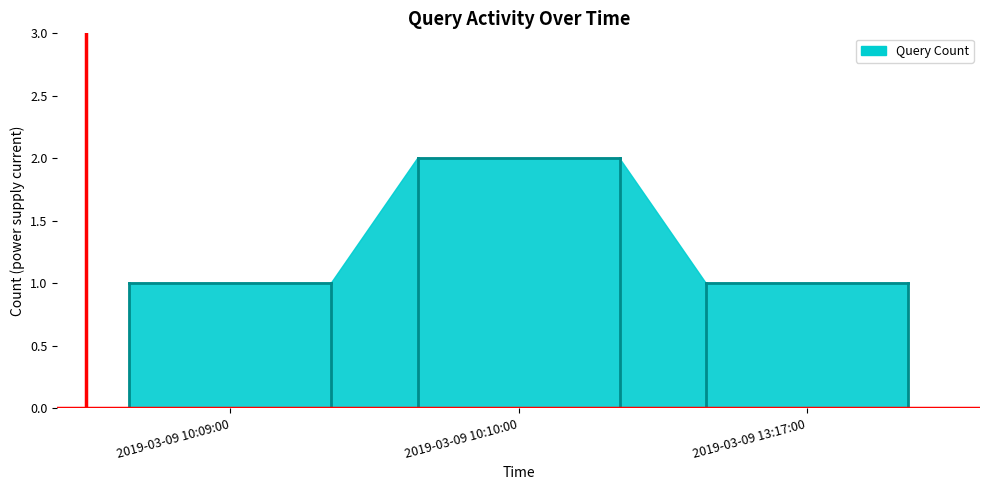

What value does the data have at 2019-03-09 10:10:00?

2